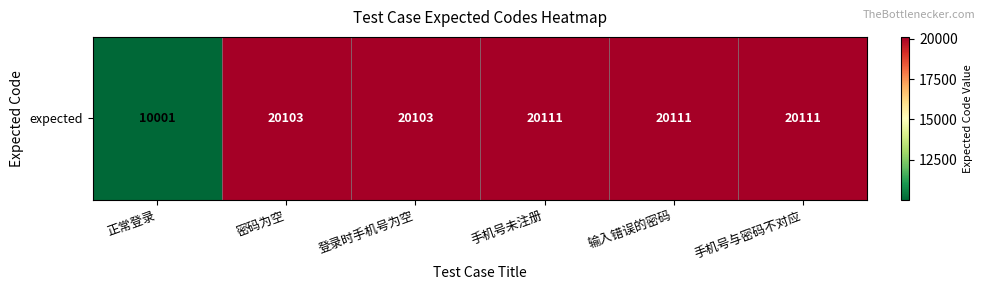

What is the difference between the second highest and second lowest values?

8